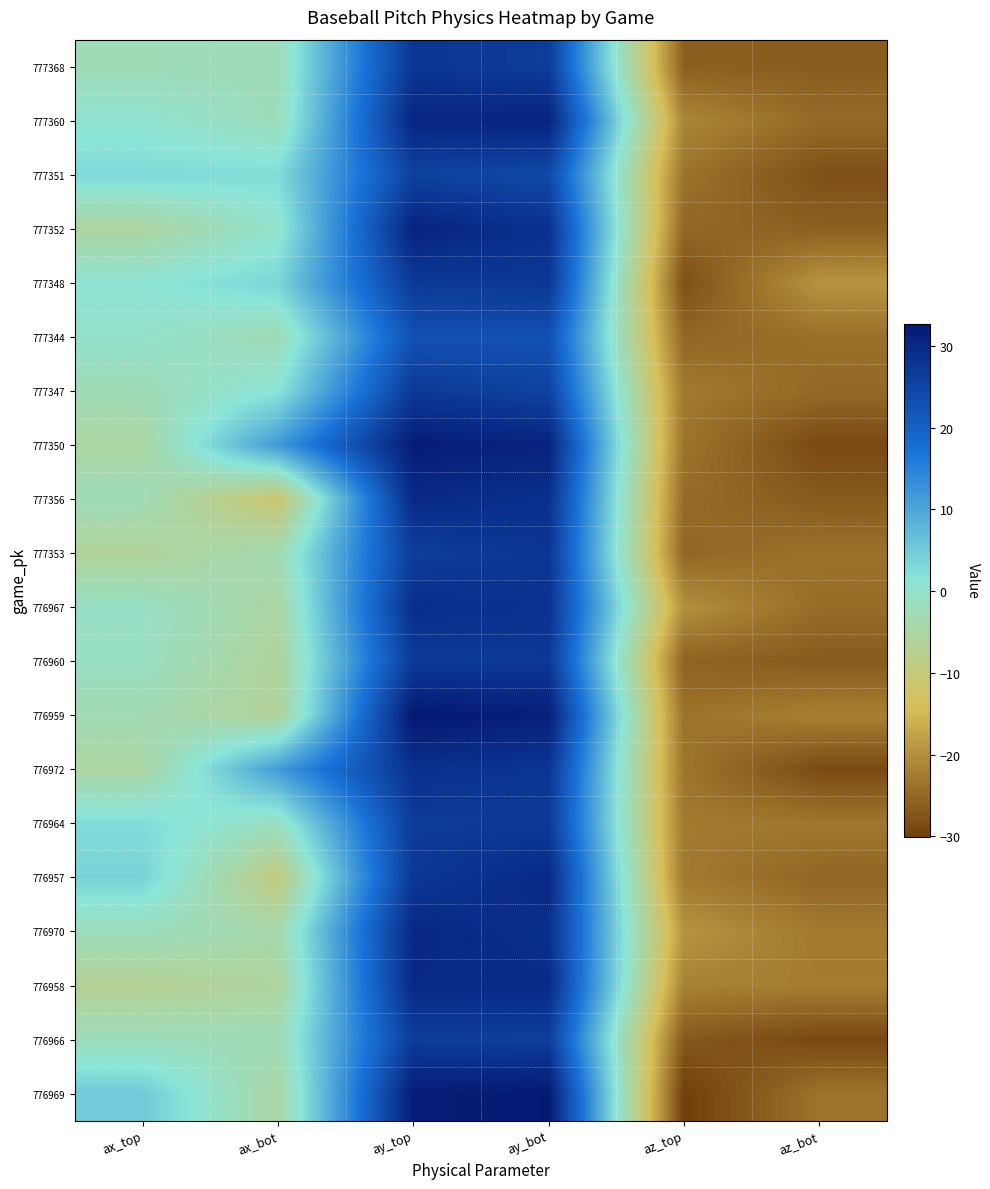

What is the total value across all series at az_top?

-481.0